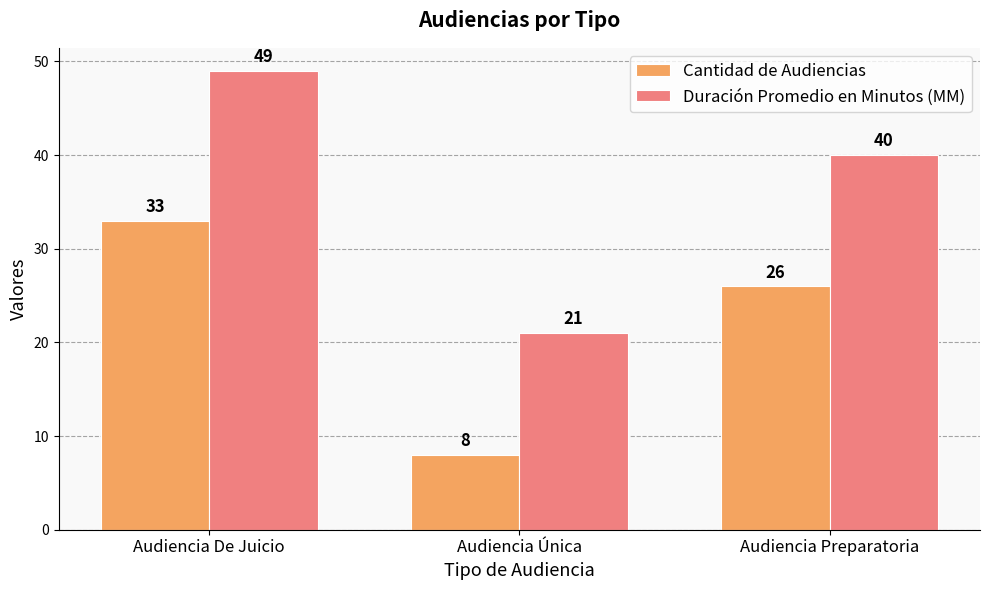

Which series has the largest total across all categories?

Duración Promedio en Minutos (MM)